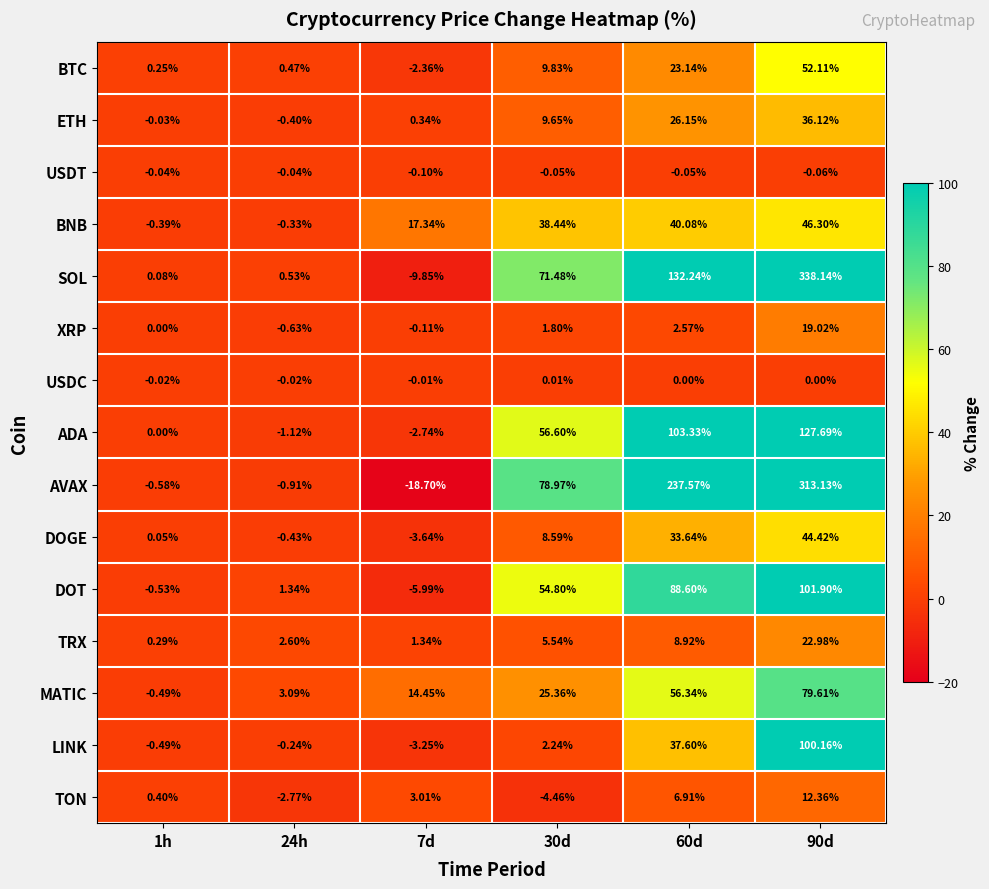

Which series has the largest total across all categories?

AVAX